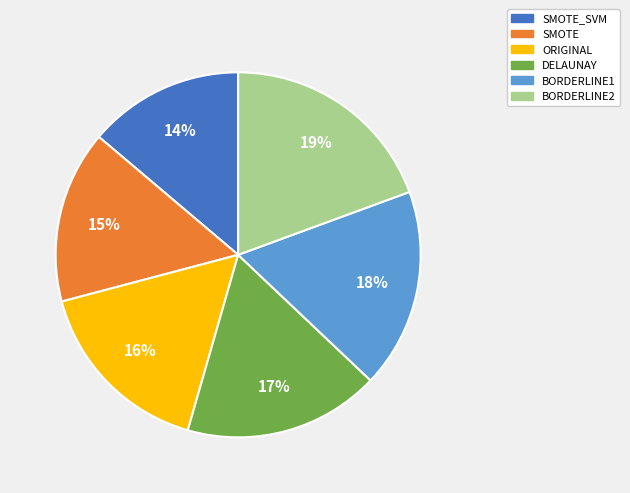

Is there a majority slice in this chart?

No